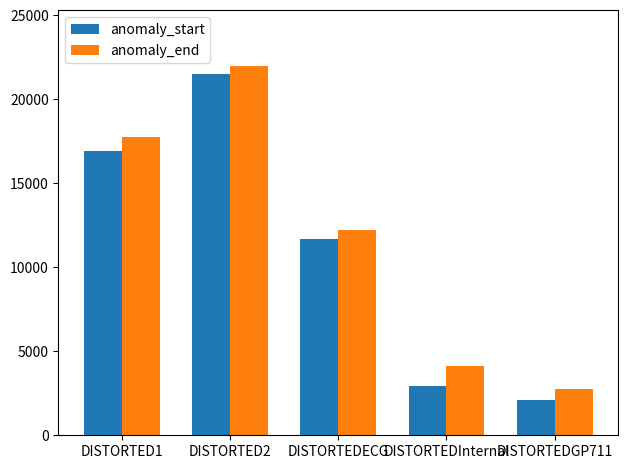

Which series has the largest range (max minus min)?

anomaly_start